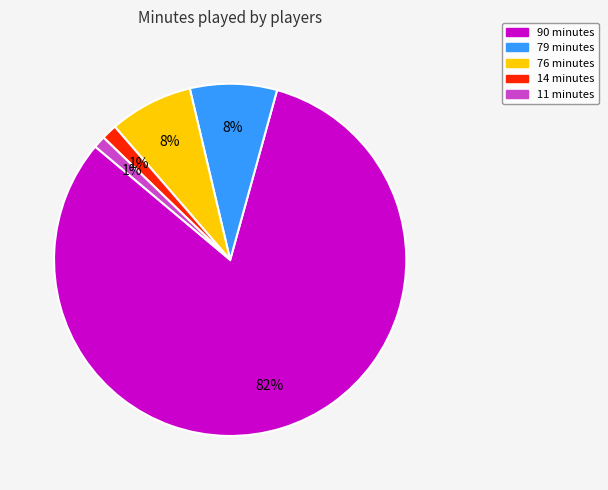

Does any single category account for the majority?

Yes